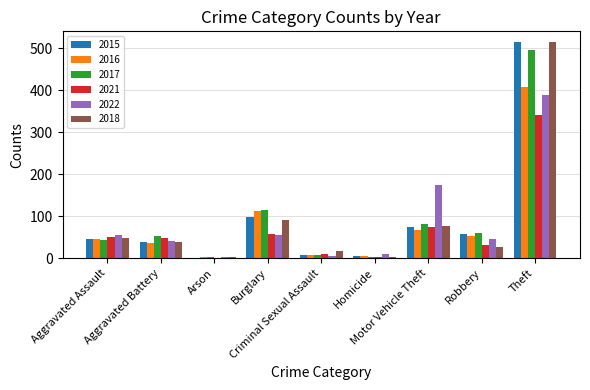

What is the maximum value shown in the chart?

515